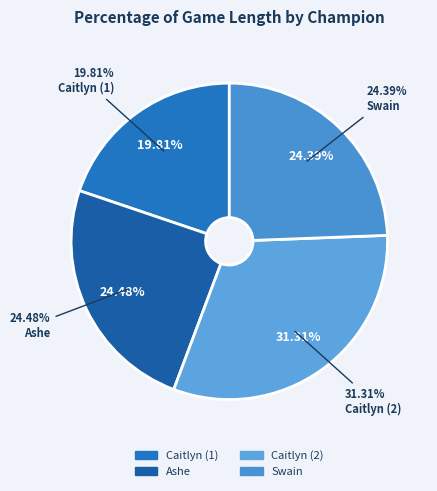

The Ashe slice represents 15% of the pie. True or false?

False